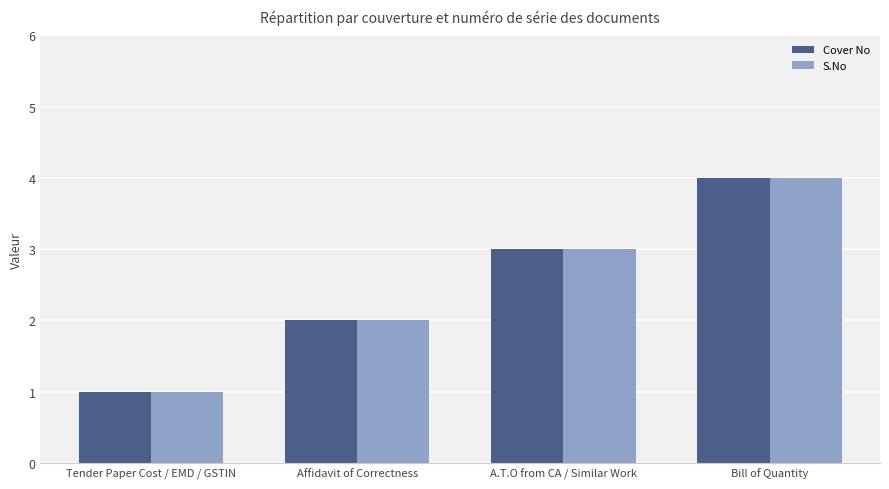

What is the difference between the maximum and second lowest values in the Cover No series?

2